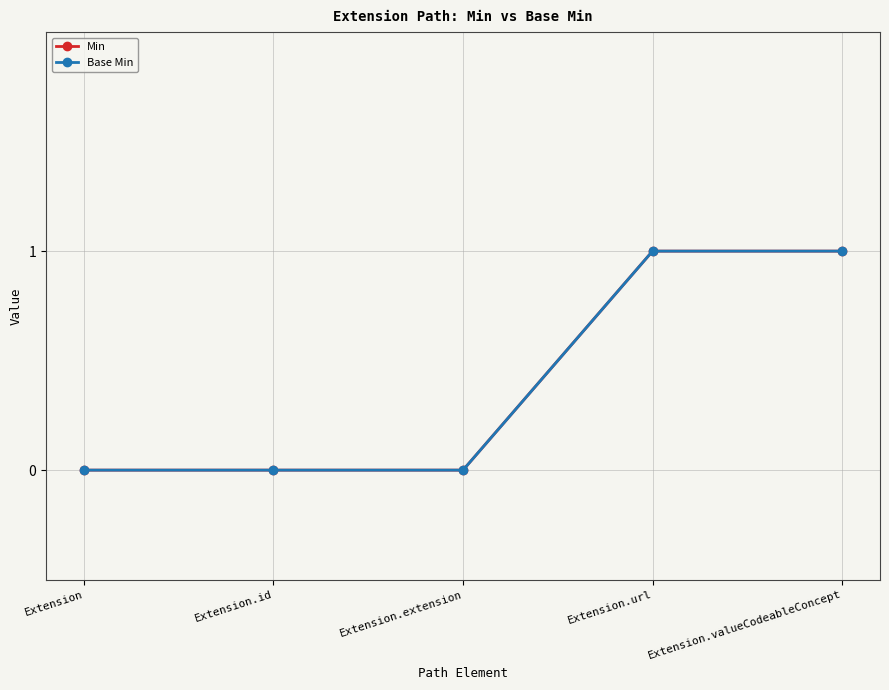

Is it true that Base Min equals 2 at Extension.valueCodeableConcept?

False